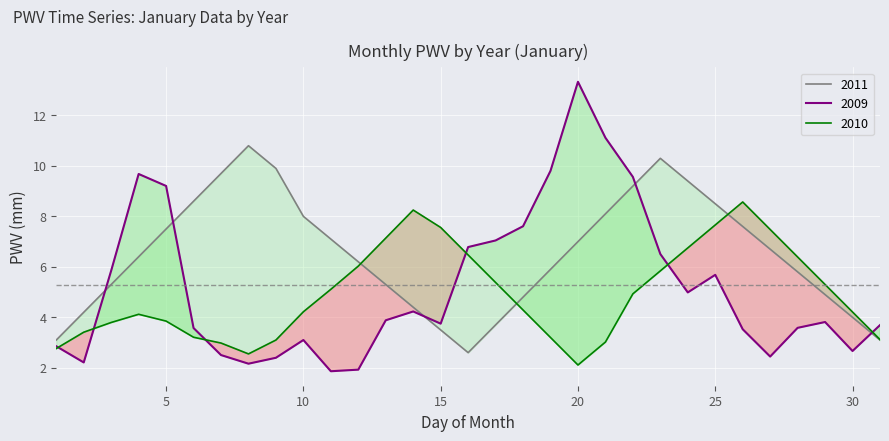

Between which two adjacent categories do 2011 and 2009 first intersect?

2 and 3